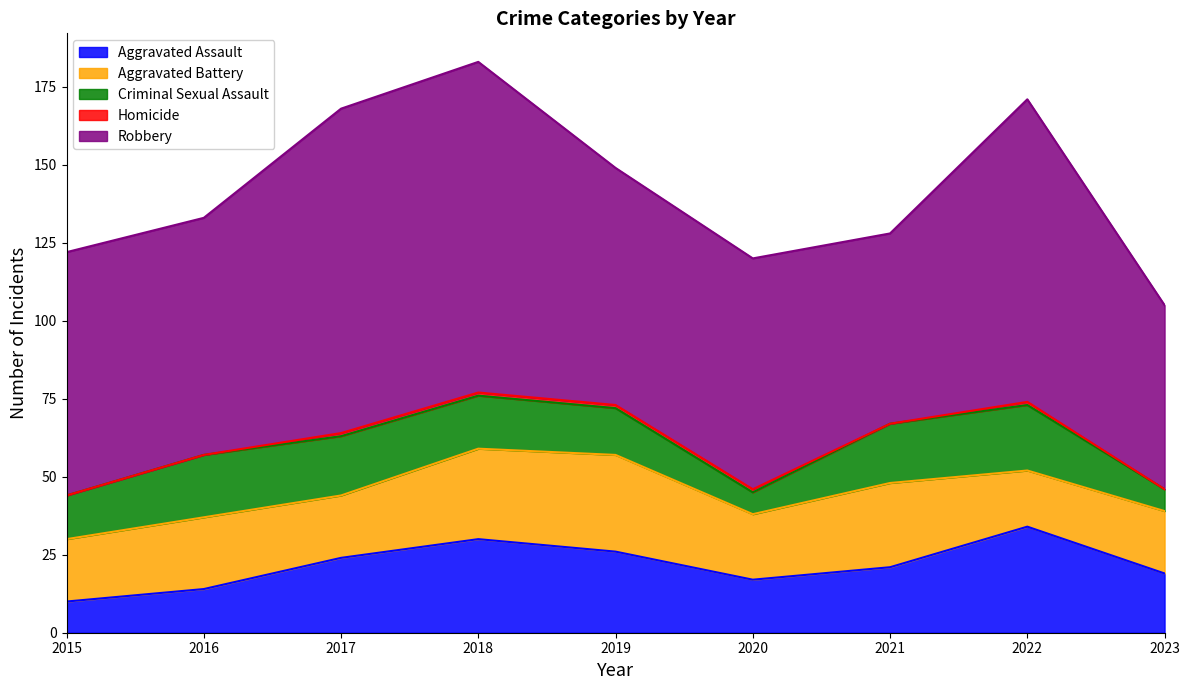

Is it true that Aggravated Assault equals 29 at 2023?

False